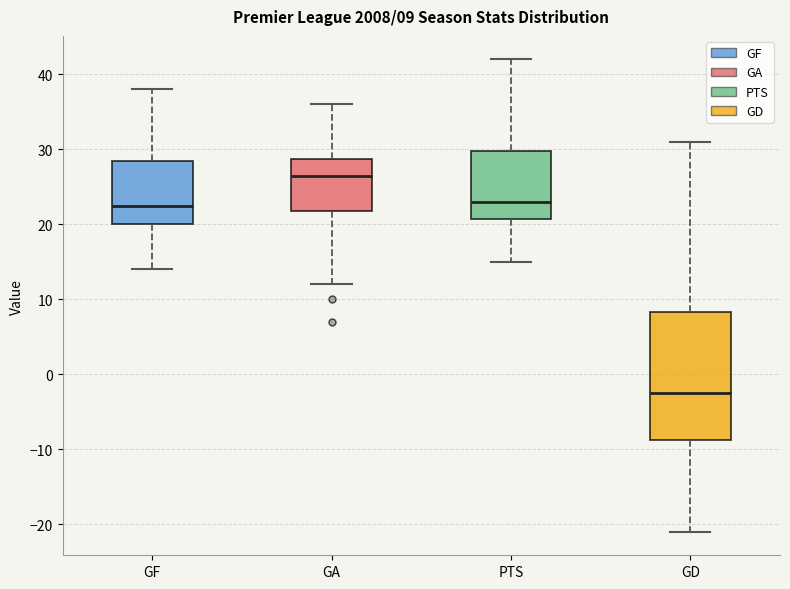

Which box's median line is the highest?

GA